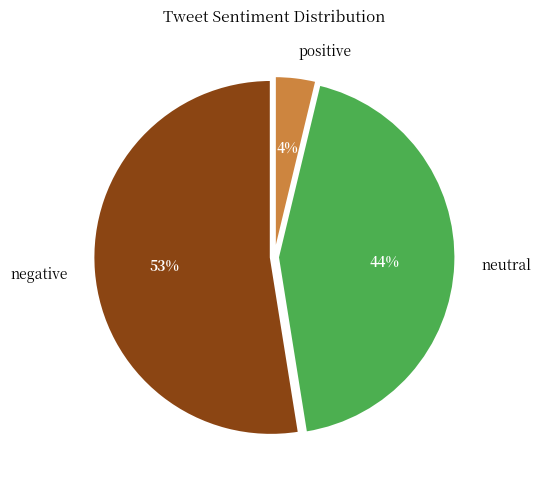

Combined, do positive and negative account for over 50%?

Yes